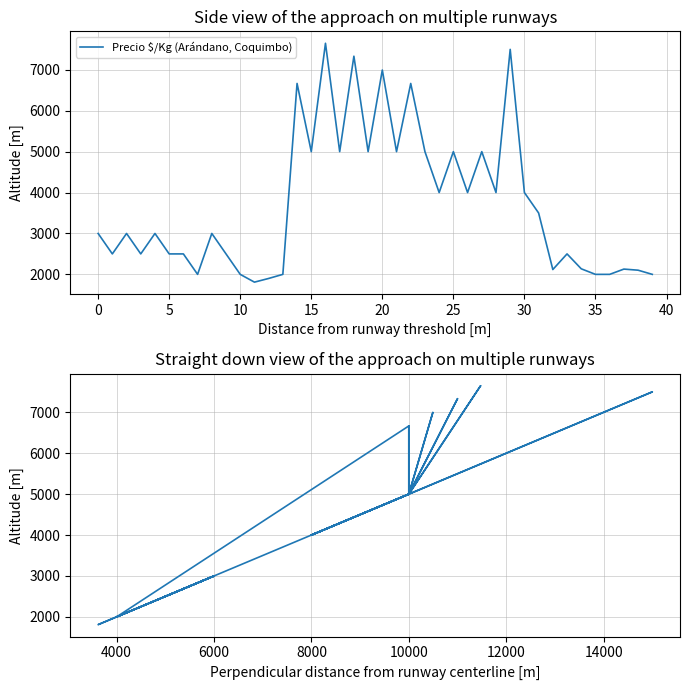

Is it true that Precio $/Kg (Arándano, Coquimbo) equals 4002 at 0?

False